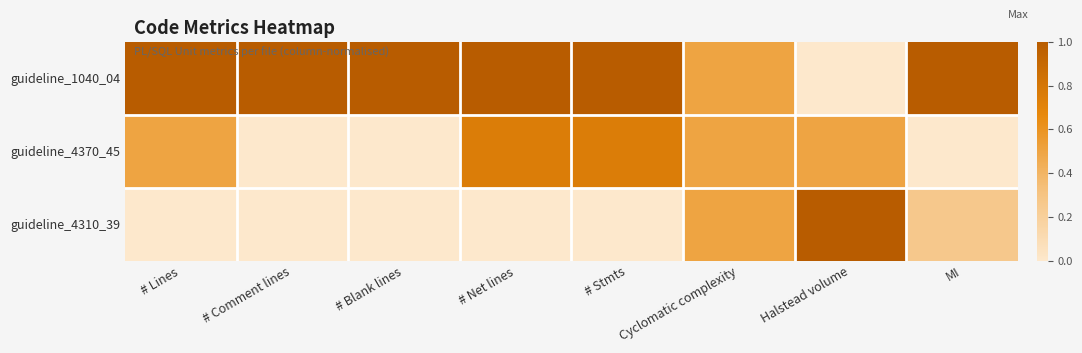

Reading left to right, list all the values displayed in this chart.

guideline_1040_04: # Lines=1.0	# Comment lines=1.0	# Blank lines=1.0	# Net lines=1.0	# Stmts=1.0	Cyclomatic complexity=0.5	Halstead volume=0.0	MI=1.0
guideline_4370_45: # Lines=0.5	# Comment lines=0.0	# Blank lines=0.0	# Net lines=0.8	# Stmts=0.8	Cyclomatic complexity=0.5	Halstead volume=0.5	MI=0.0
guideline_4310_39: # Lines=0.0	# Comment lines=0.0	# Blank lines=0.0	# Net lines=0.0	# Stmts=0.0	Cyclomatic complexity=0.5	Halstead volume=1.0	MI=0.3